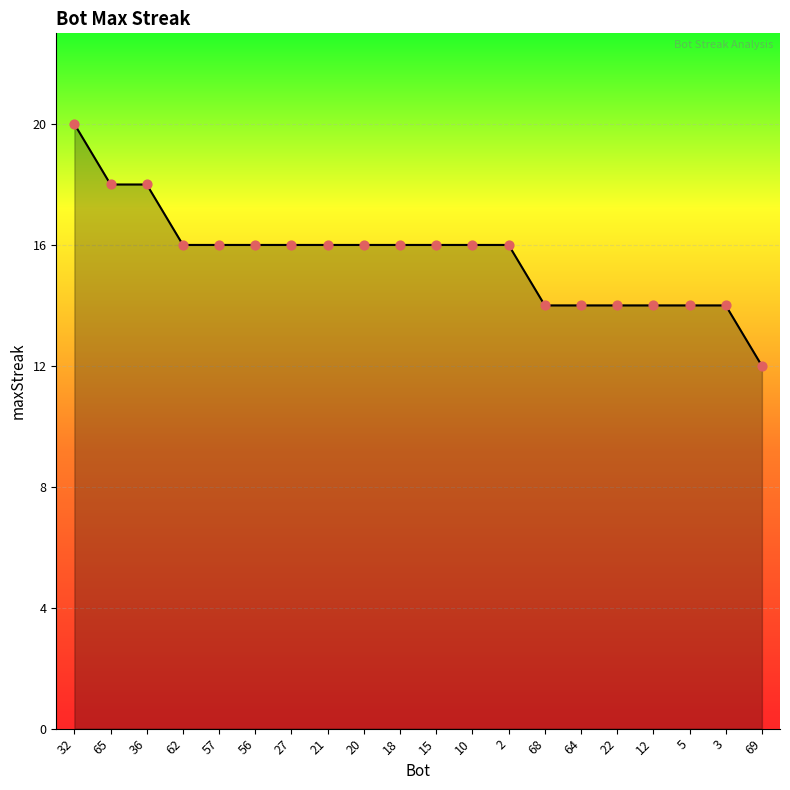

What is the ratio of the value at 5 to the value at 68?

1.0